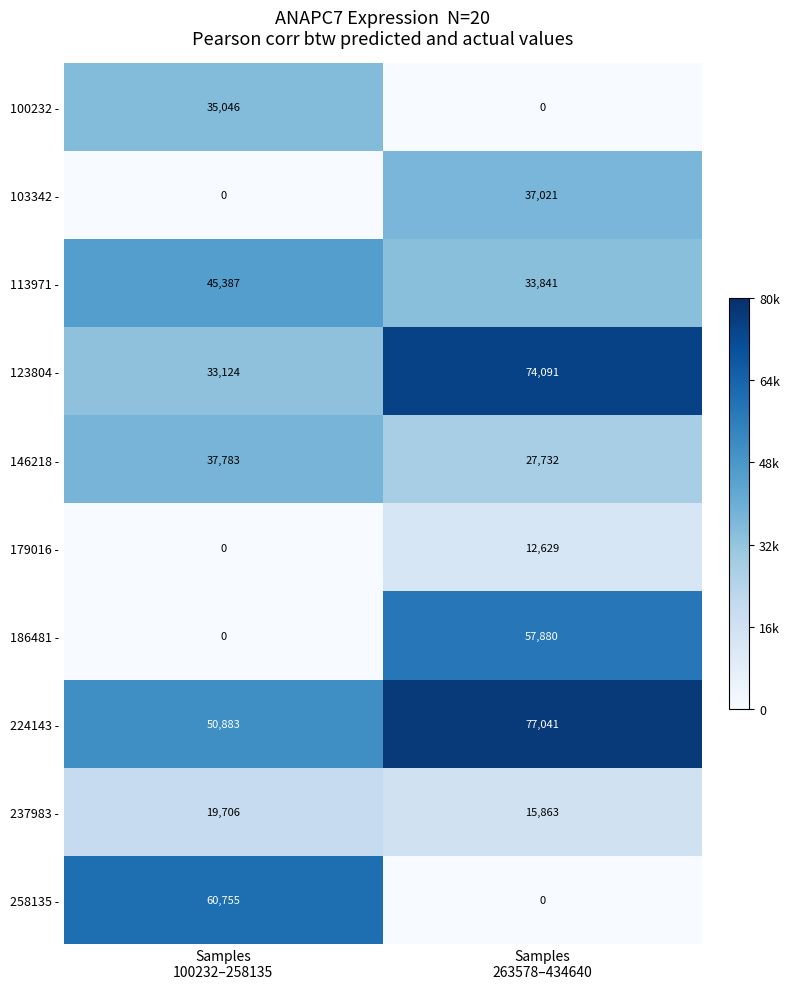

What is the difference between the maximum and minimum values in the 103342 - series?

37021